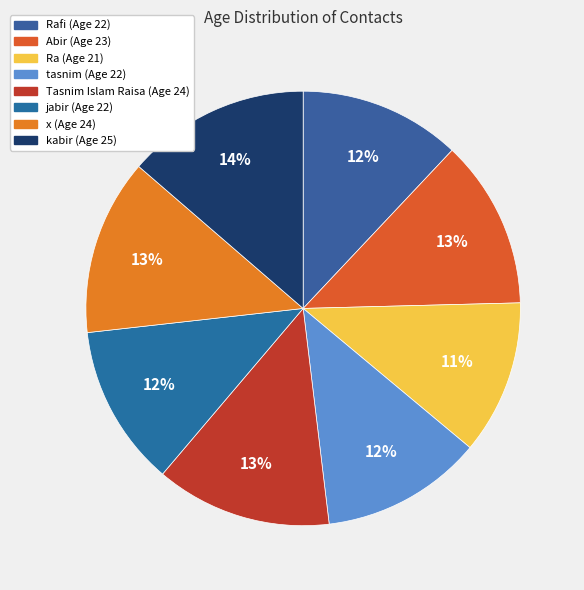

How many segments does this pie chart have?

8